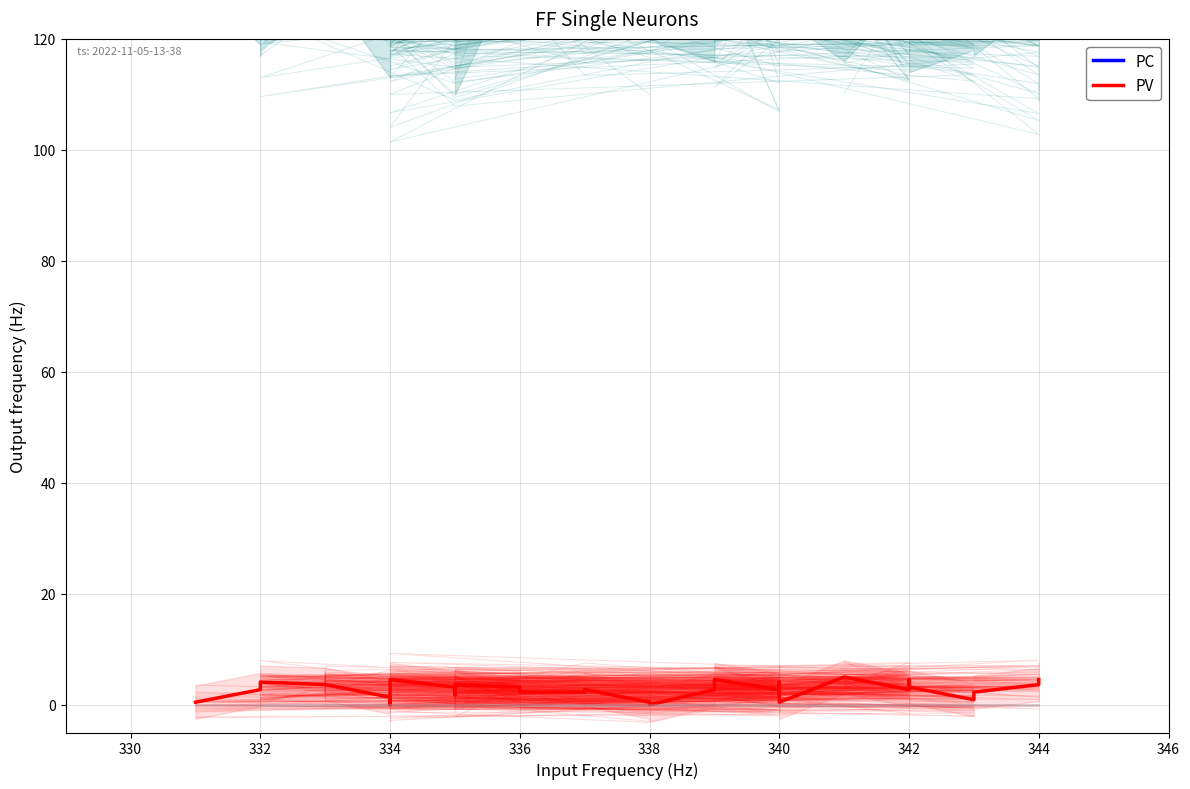

The PV series shows 3.2 at 334. True or false?

True